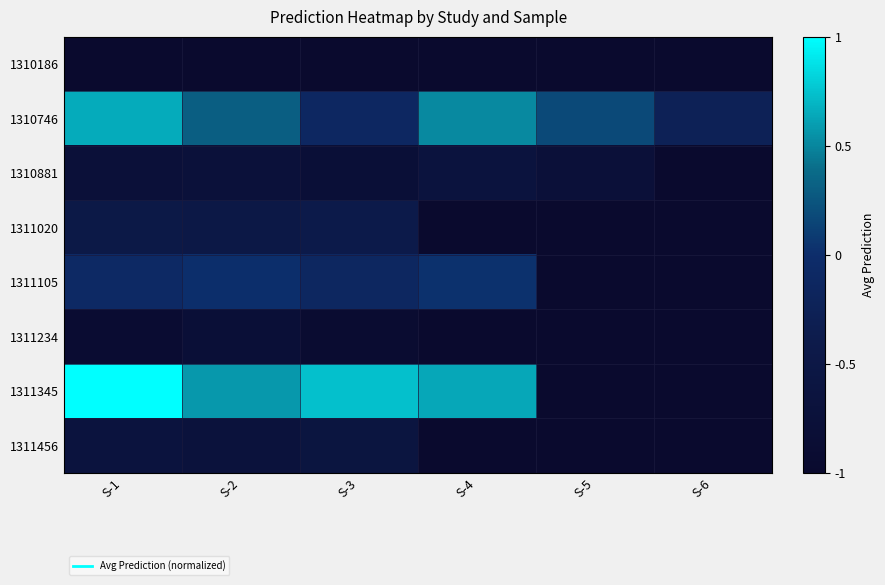

At which label is 1310186 closest to -1?

S-1